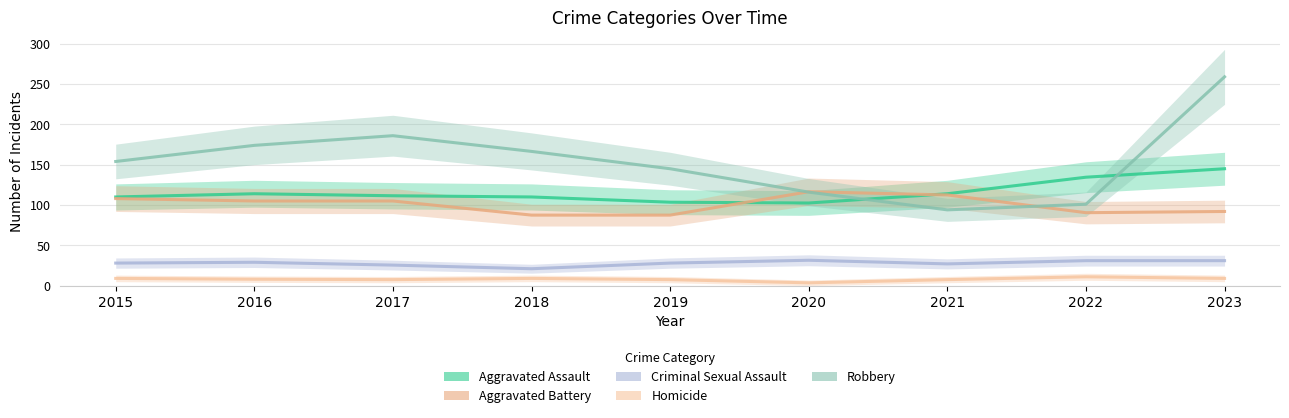

Count the number of data series in this chart.

5